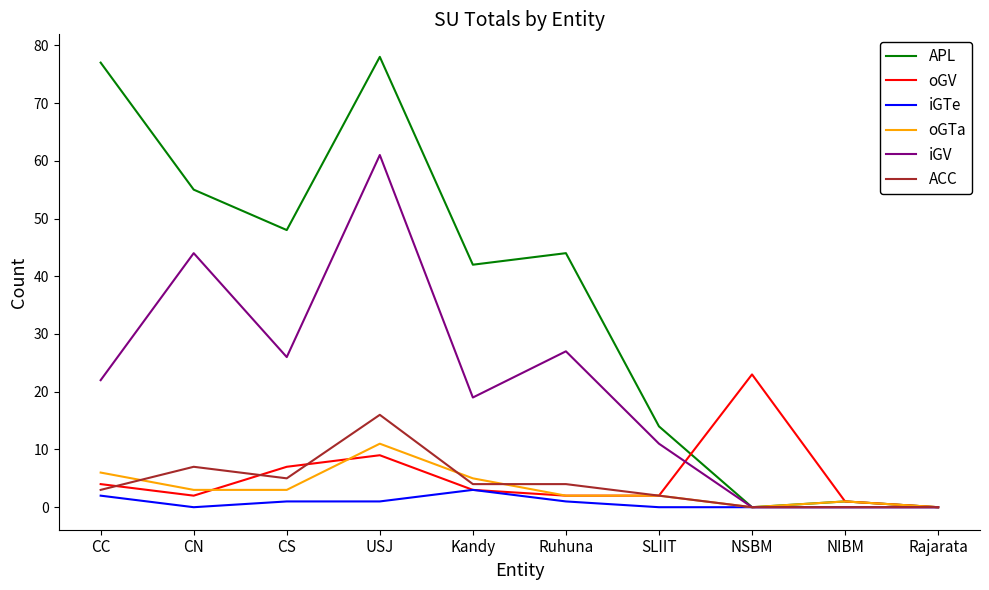

The value of APL at Kandy is 42. True or false?

True